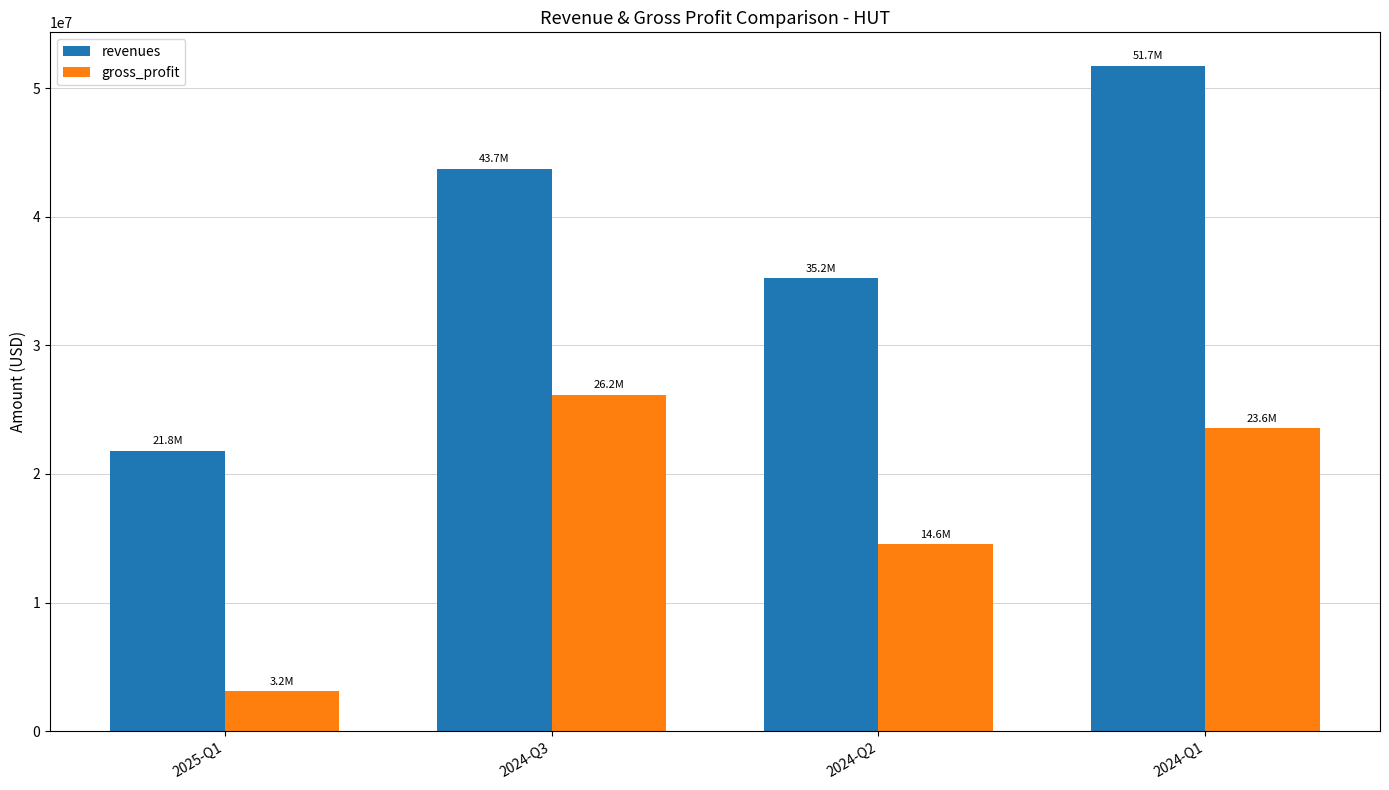

What is the difference between the highest and lowest values at 2024-Q2?

20636000